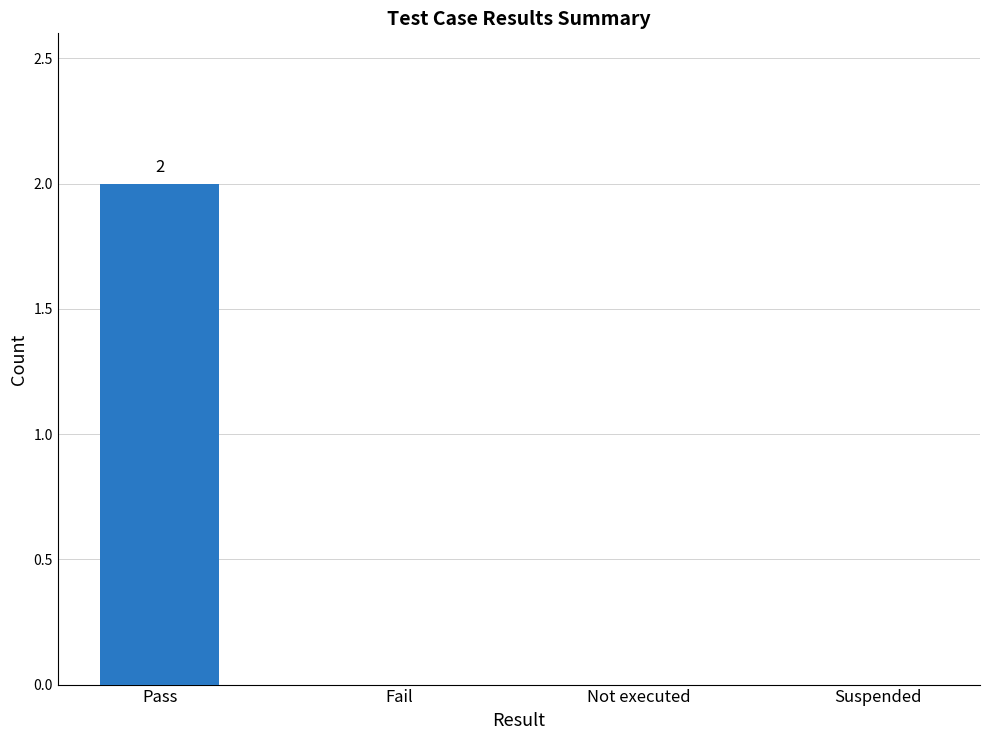

Count the number of data series in this chart.

1